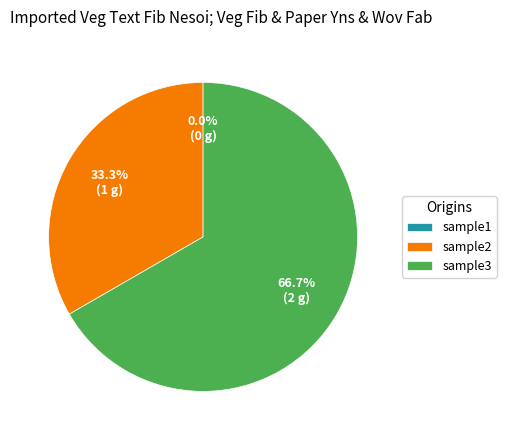

To the nearest percent, what portion does sample3 represent?

67%